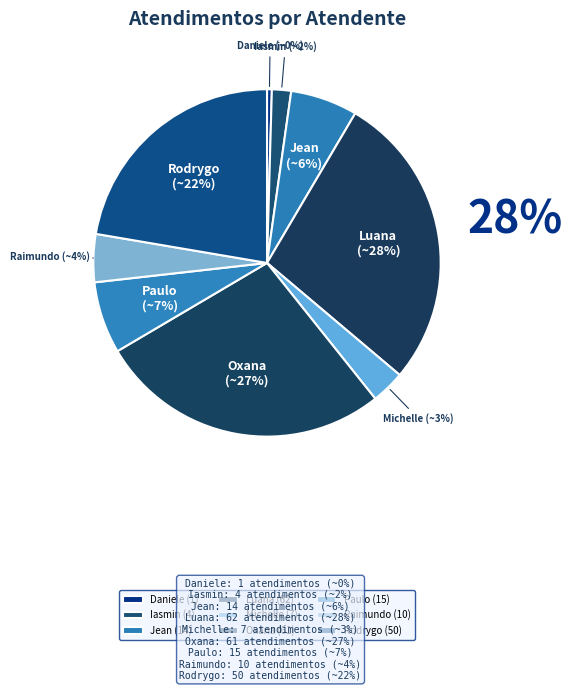

Count the number of slices in the pie.

9